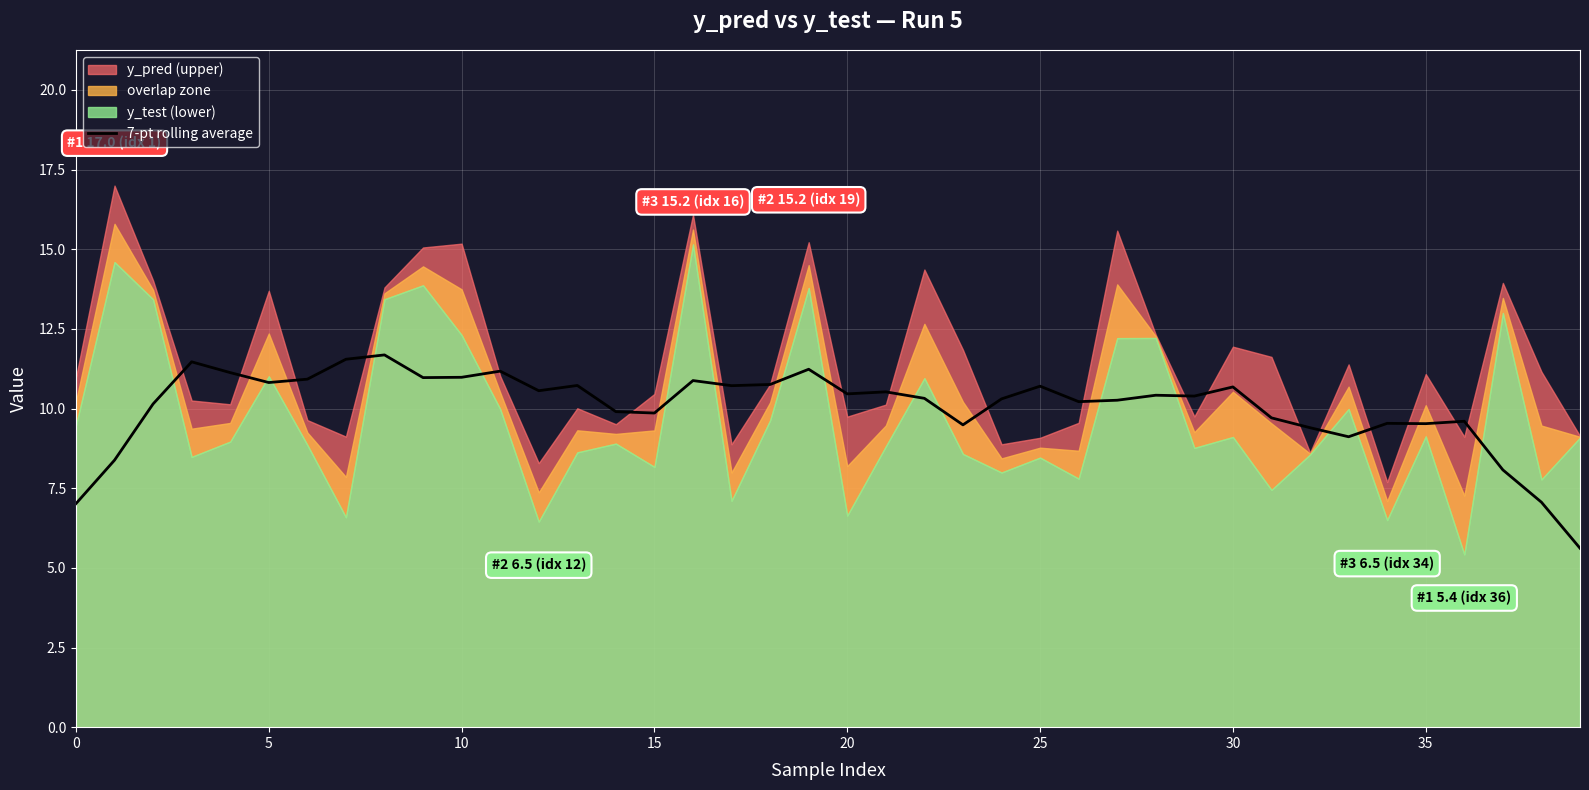

How many points are lower than both their immediate neighbors (excluding endpoints)?

11